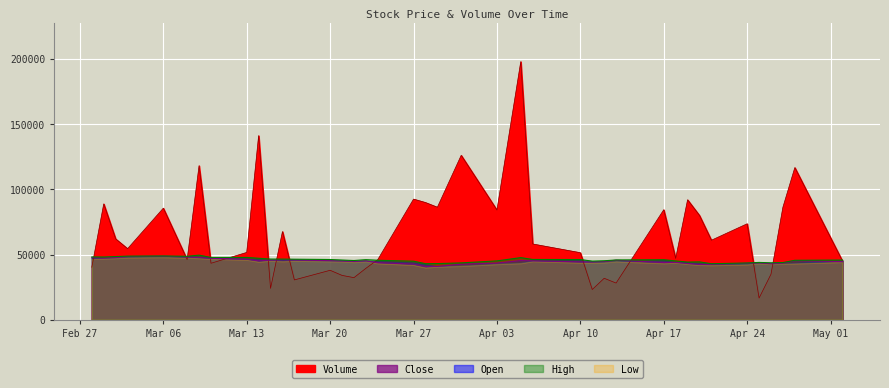

Between 2023-03-23 and 2023-04-20, which series saw the biggest shift?

Volume